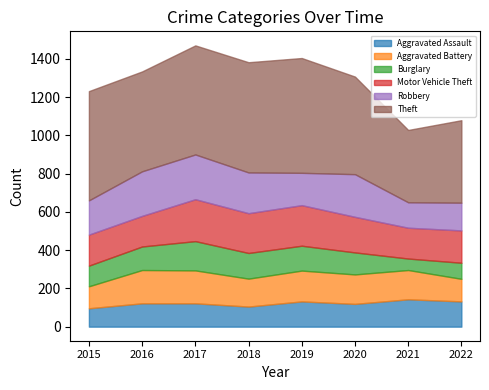

Which category has the lowest value in the Robbery series?

2021